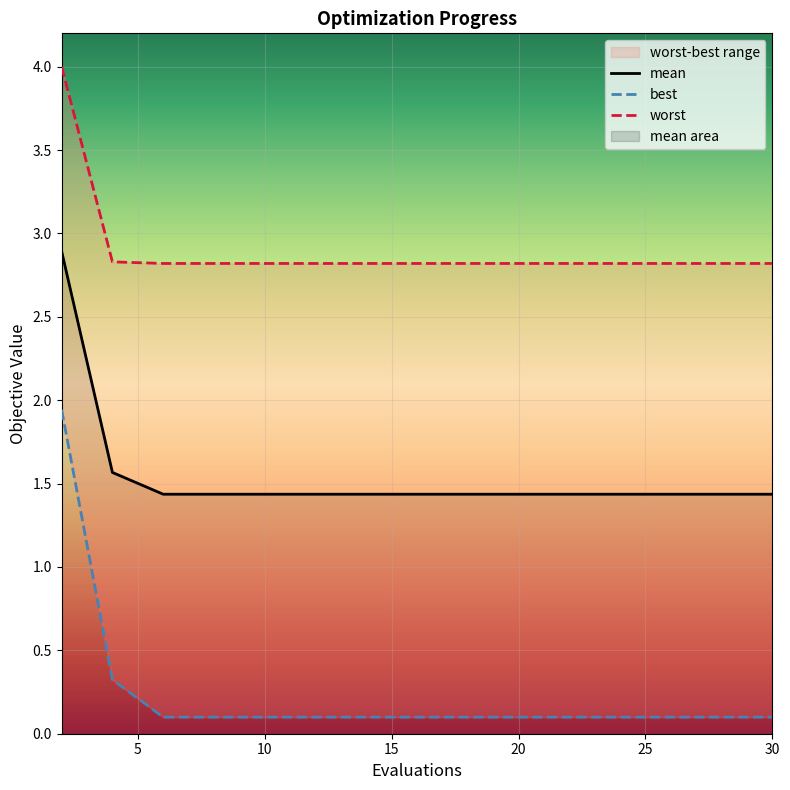

What is the sum of the mean values at 4 and 6?

3.0